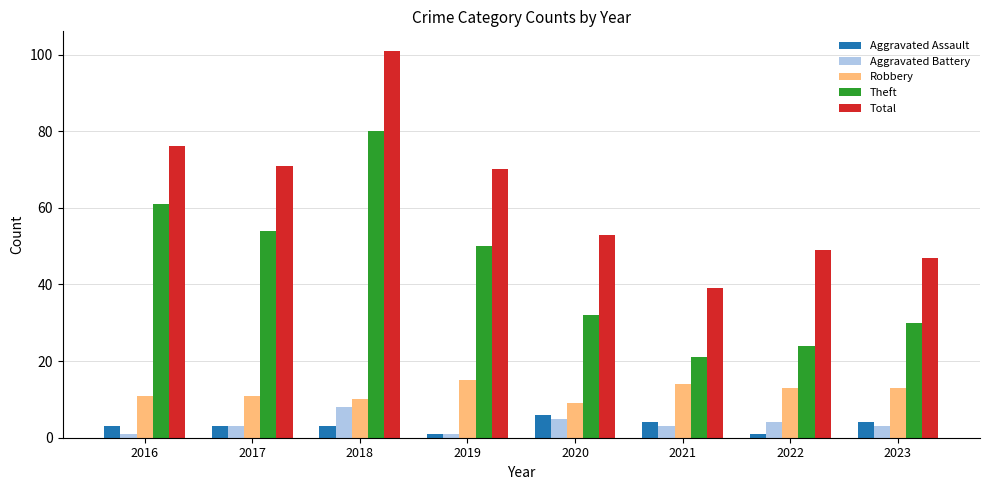

At how many categories does at least one series exceed 62?

4